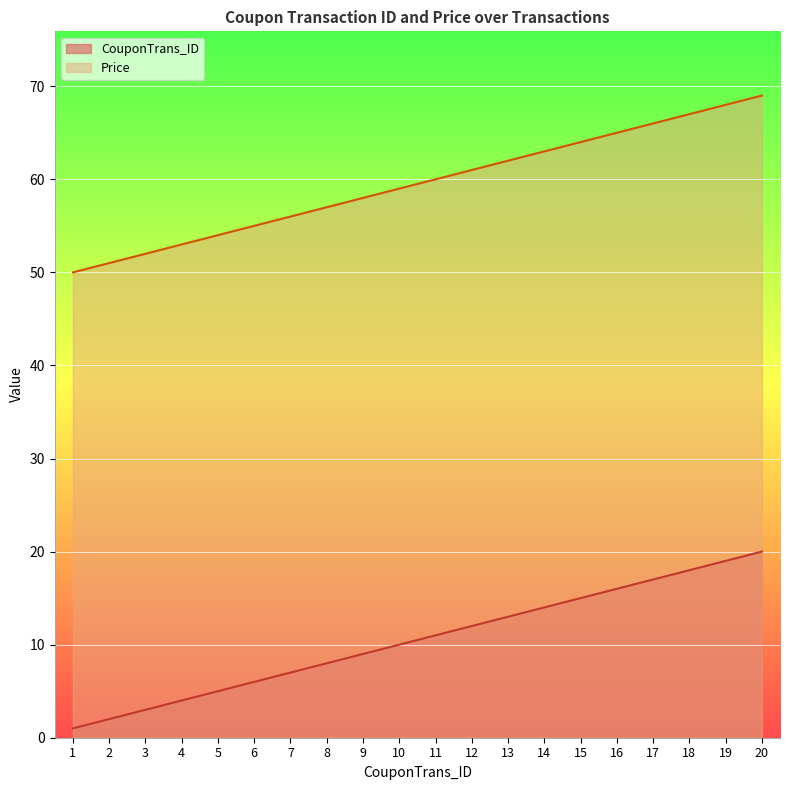

Rank the categories by CouponTrans_ID value from lowest to highest.

1, 2, 3, 4, 5, 6, 7, 8, 9, 10, 11, 12, 13, 14, 15, 16, 17, 18, 19, 20